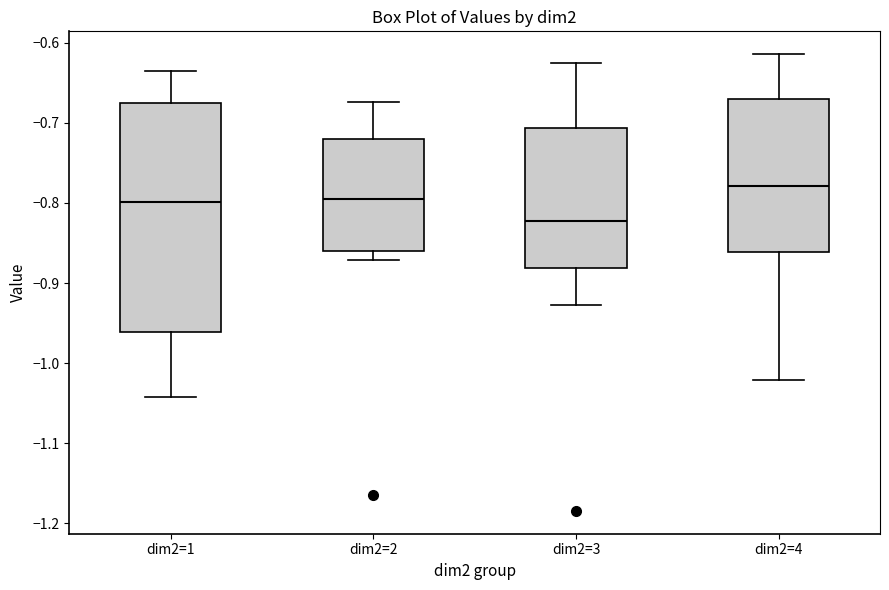

Reading left to right, read every box against the y-axis: the position of its median line, the range the box covers, and the ends of its whiskers. The values are not printed on the chart, so give them approximately, as read against the axis.

dim2=1: median -0.80, box -0.96 to -0.67, whiskers -1.04 to -0.64
dim2=2: median -0.79, box -0.86 to -0.72, whiskers -0.87 to -0.67
dim2=3: median -0.82, box -0.88 to -0.71, whiskers -0.93 to -0.63
dim2=4: median -0.78, box -0.86 to -0.67, whiskers -1.02 to -0.61